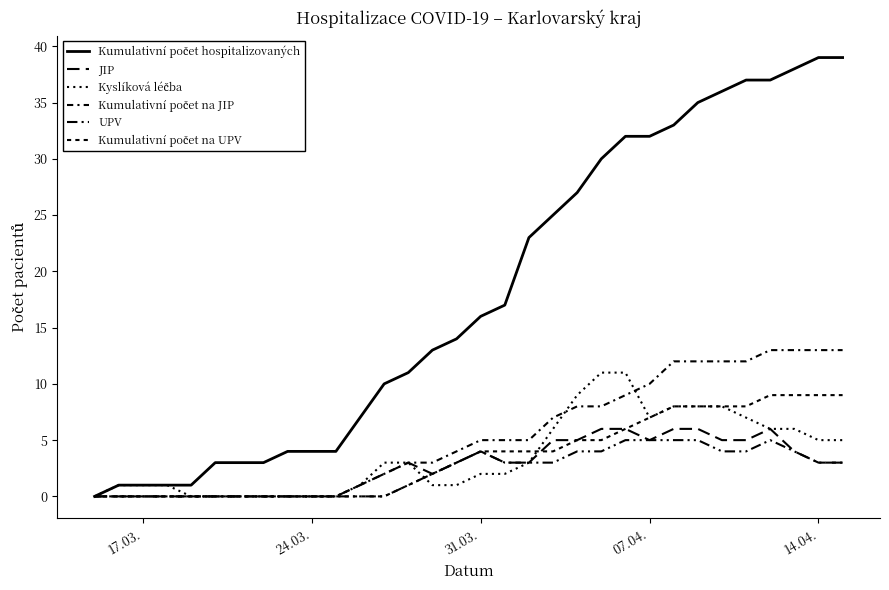

Does the chart display data point markers on the line(s)?

No